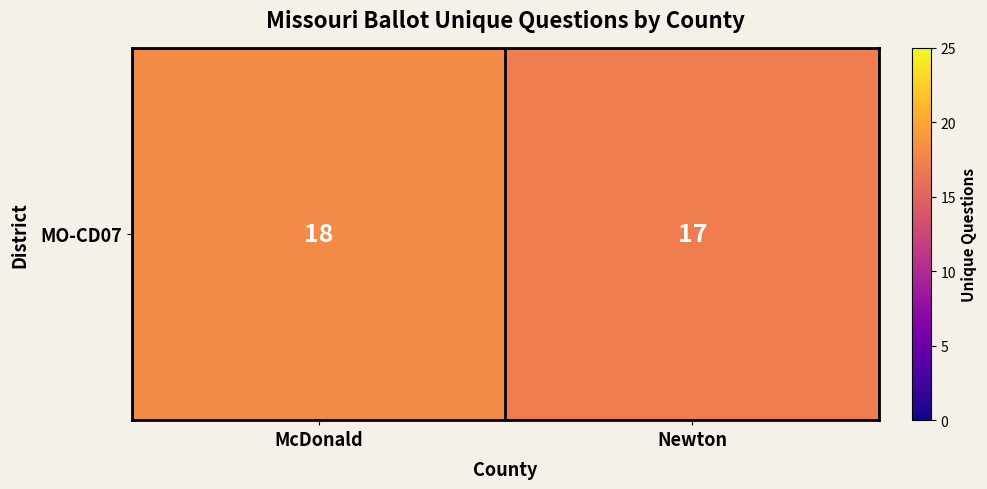

Approximately how many times larger is the value at McDonald compared to Newton?

1.1